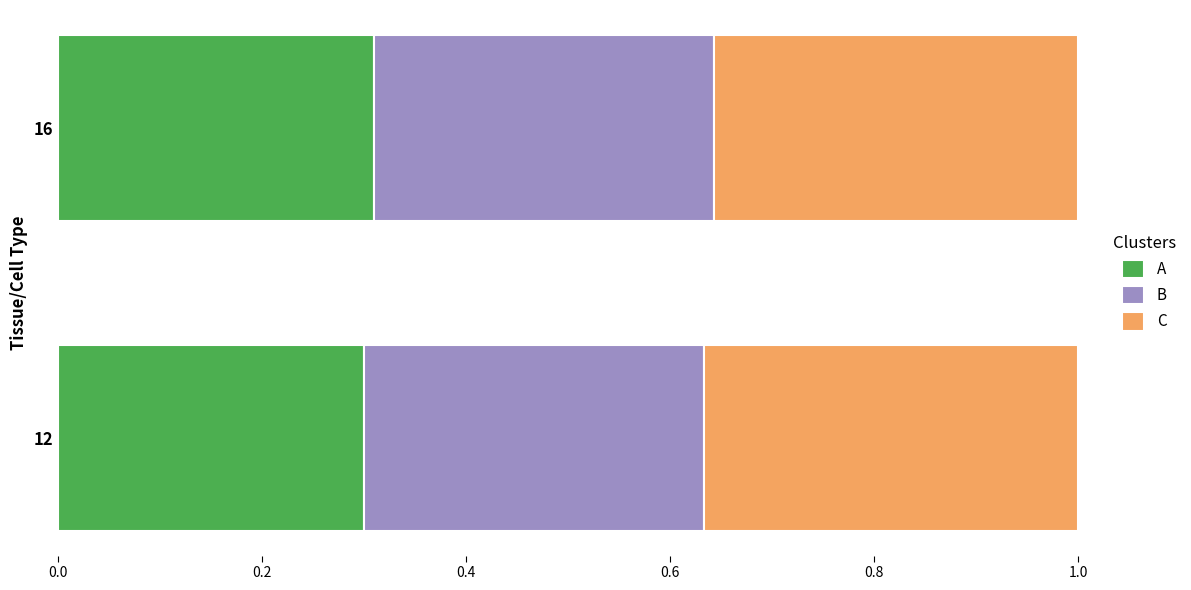

What is the total value across all series at 12?

1.0